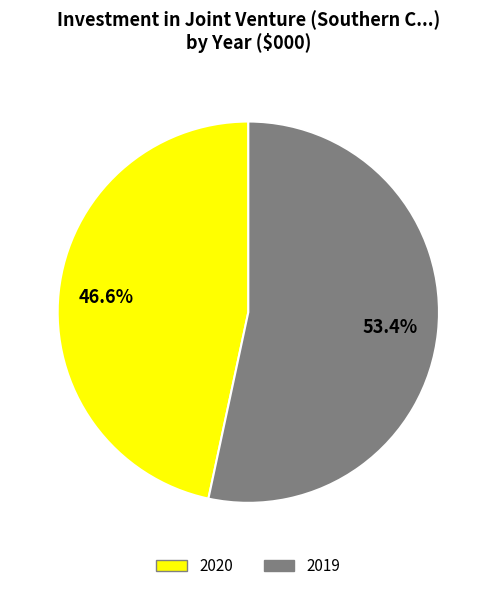

How many slices are in this pie chart?

2